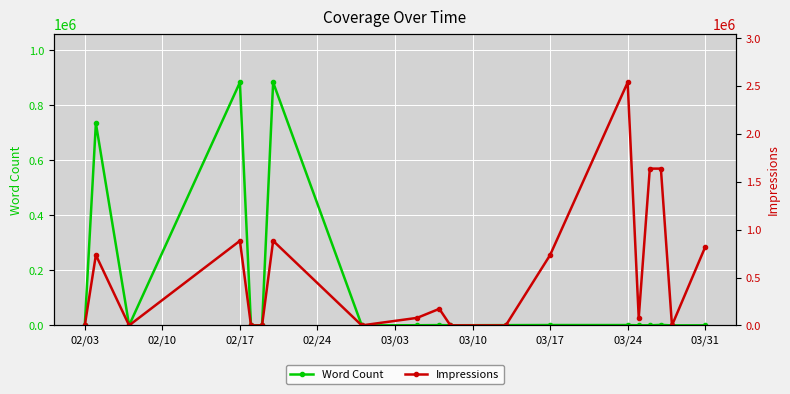

What is the highest value of the Word Count series?

883584